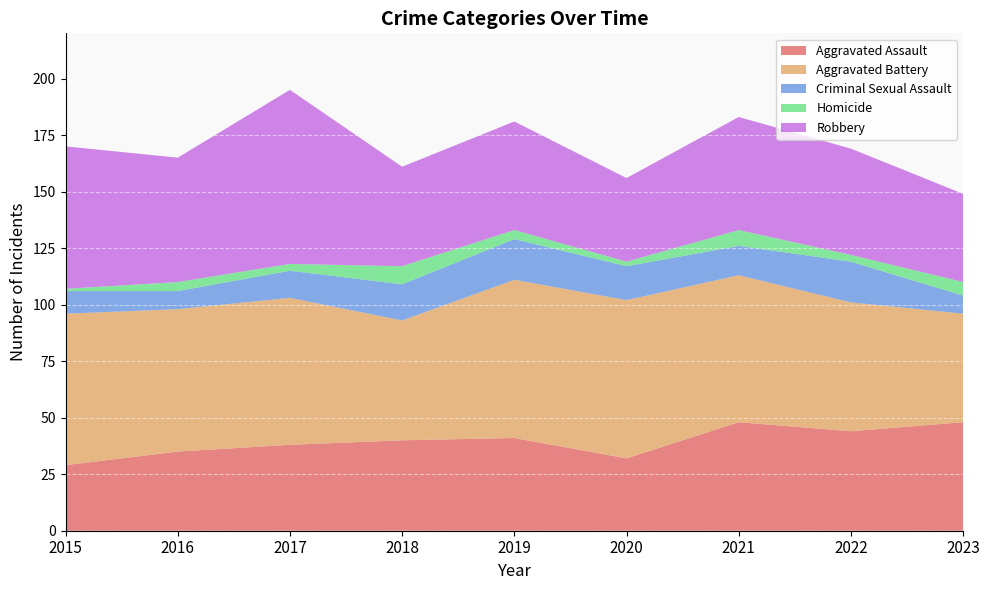

Reading left to right, extract all data points from this chart.

Aggravated Assault: 2015=29	2016=35	2017=38	2018=40	2019=41	2020=32	2021=48	2022=44	2023=48
Aggravated Battery: 2015=67	2016=63	2017=65	2018=53	2019=70	2020=70	2021=65	2022=57	2023=48
Criminal Sexual Assault: 2015=10	2016=8	2017=12	2018=16	2019=18	2020=15	2021=13	2022=18	2023=8
Homicide: 2015=1	2016=4	2017=3	2018=8	2019=4	2020=2	2021=7	2022=3	2023=6
Robbery: 2015=63	2016=55	2017=77	2018=44	2019=48	2020=37	2021=50	2022=47	2023=39